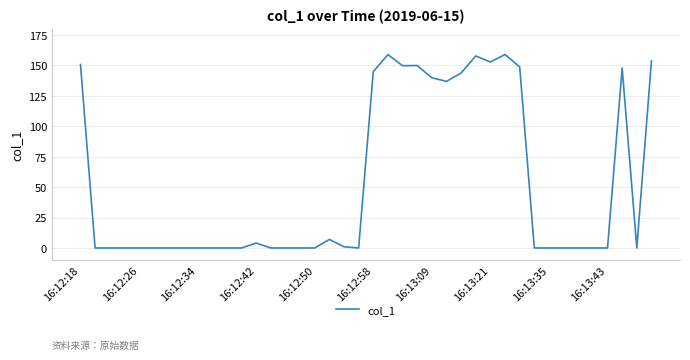

What is the greatest value displayed?

159.0